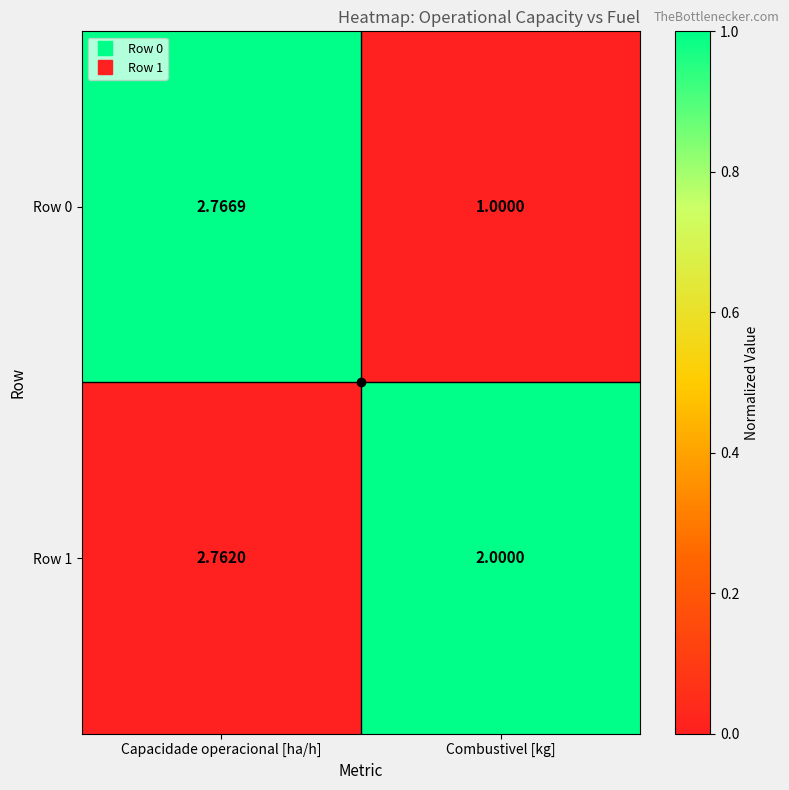

At which category does the chart reach its peak across all series?

Capacidade operacional [ha/h]